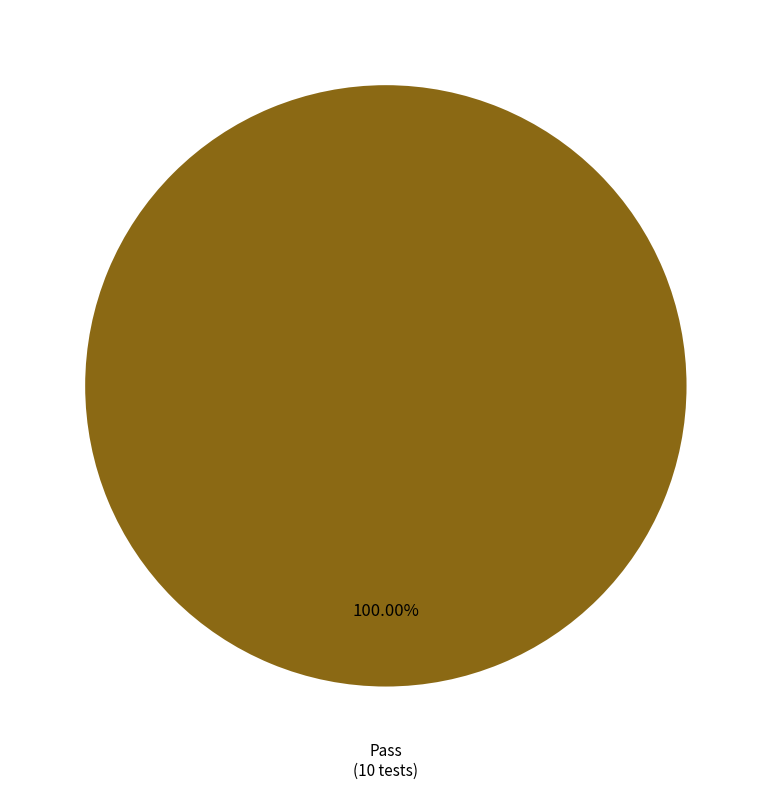

Is there a majority slice in this chart?

Yes